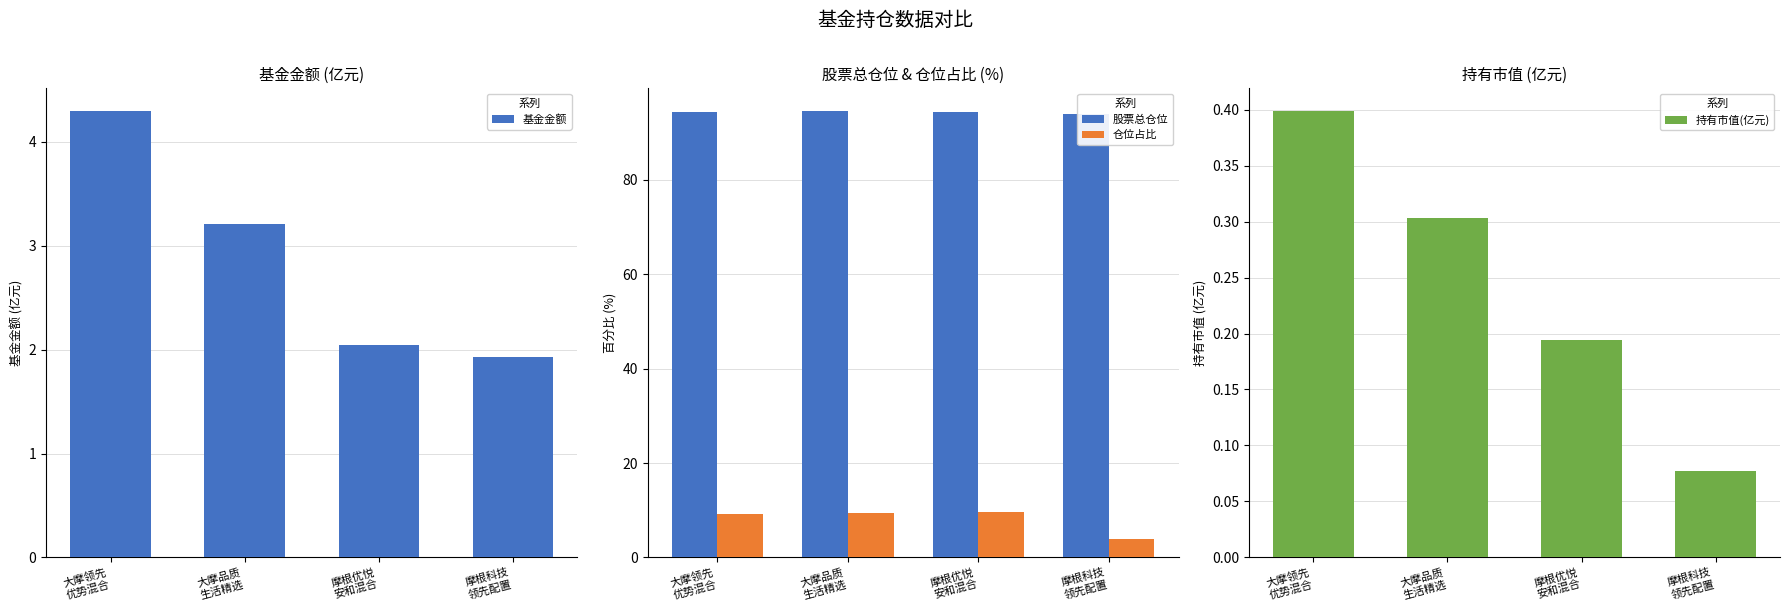

Read the 持有市值(亿元) value at 摩根科技
领先配置.

0.1